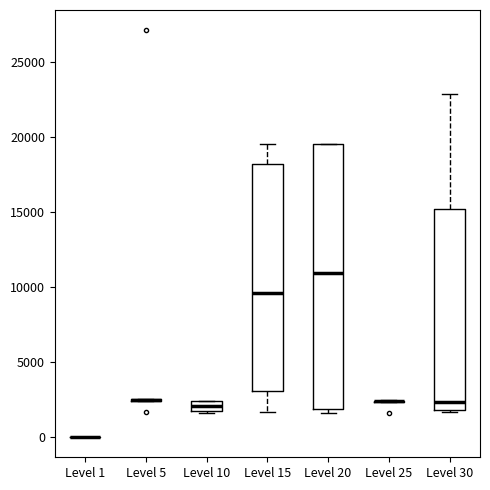

Where does the median line of the box for Level 10 sit on the y-axis? The values are not printed on the chart, so give them approximately, as read against the axis.

2000